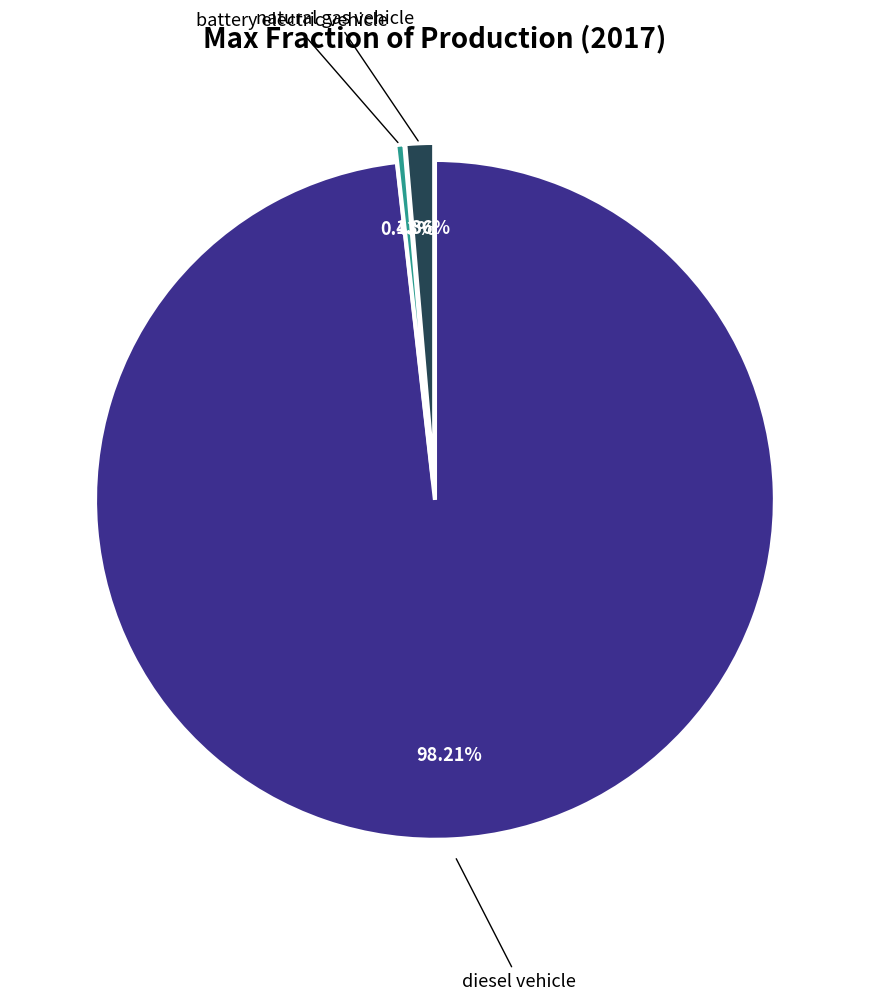

Is there any slice that represents more than half of the pie?

Yes